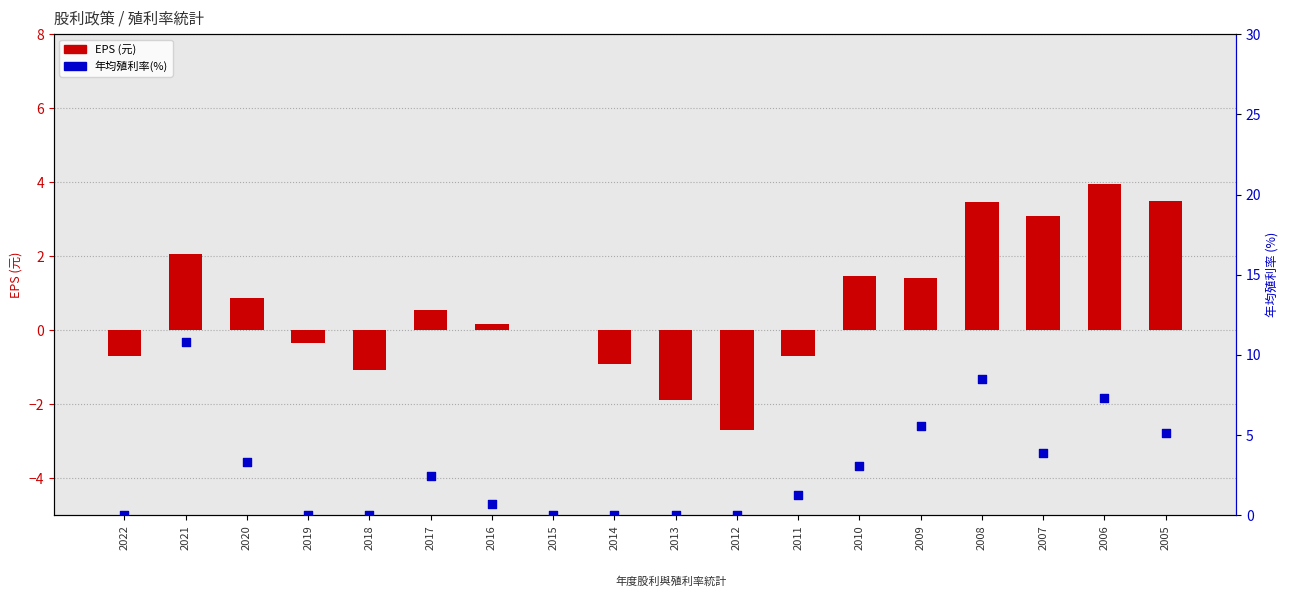

Which series has the largest total across all categories?

年均殖利率(%)